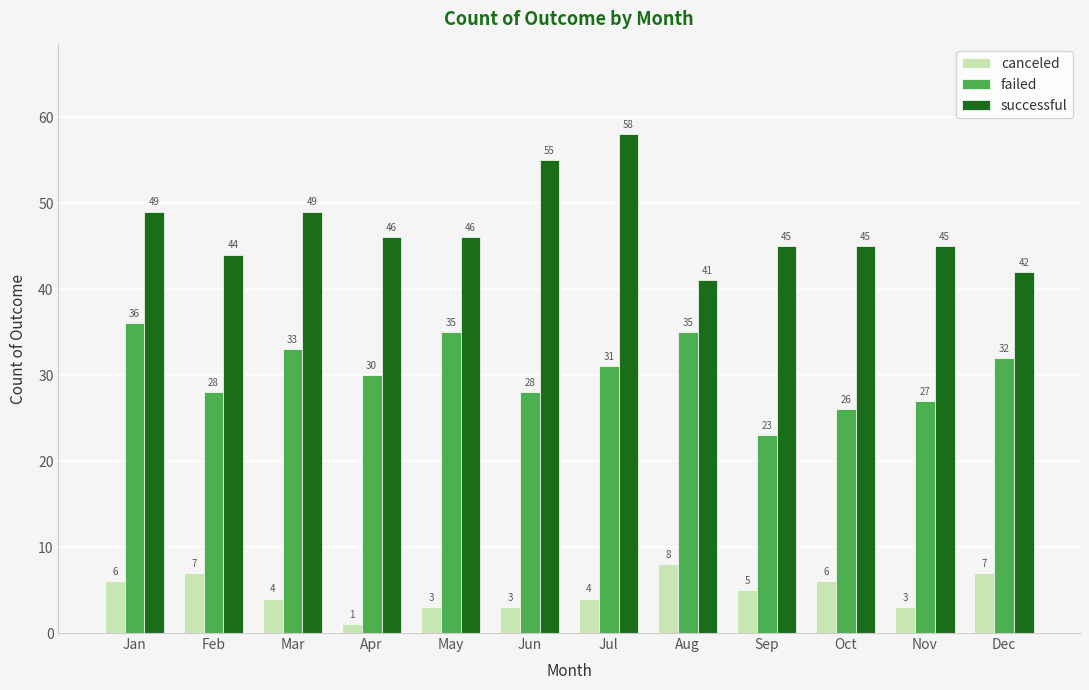

Read the successful value at Dec, to the nearest 10.

40